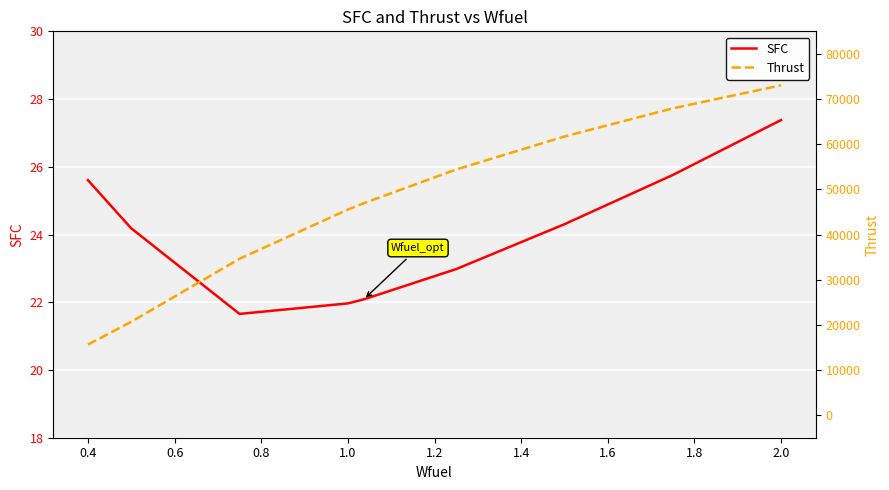

Which series has the widest spread of values?

Thrust